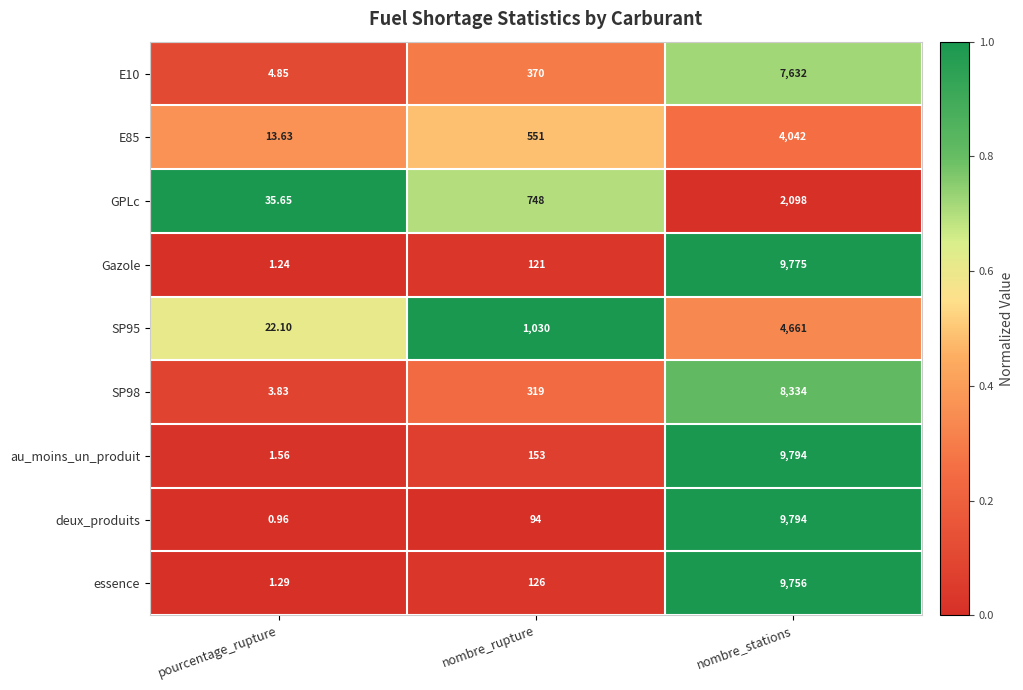

Rank the series at pourcentage_rupture from highest to lowest value.

GPLc, SP95, E85, E10, SP98, au_moins_un_produit, essence, Gazole, deux_produits